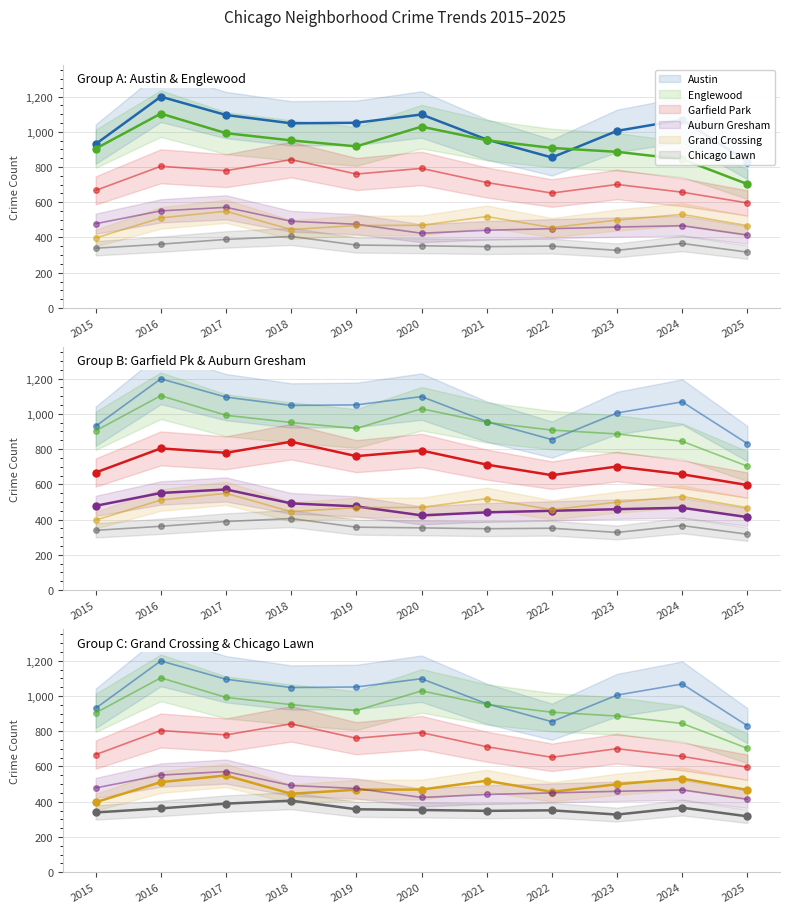

Which series has the largest total across all categories?

Austin